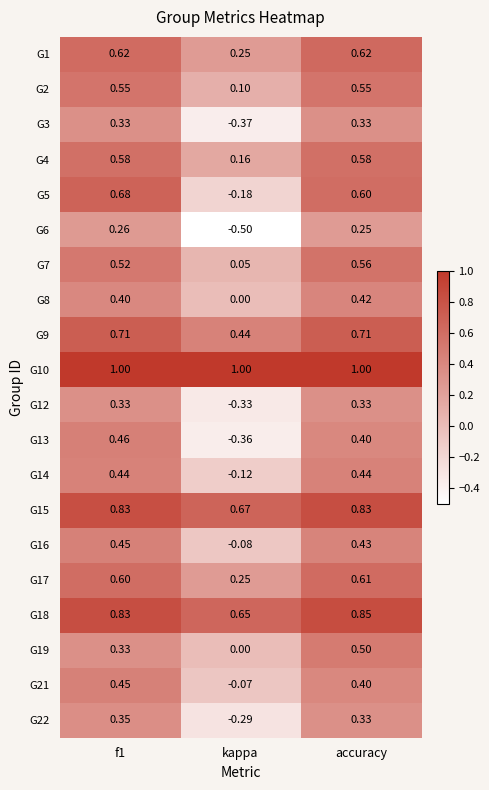

At which label does G5 reach its minimum?

kappa